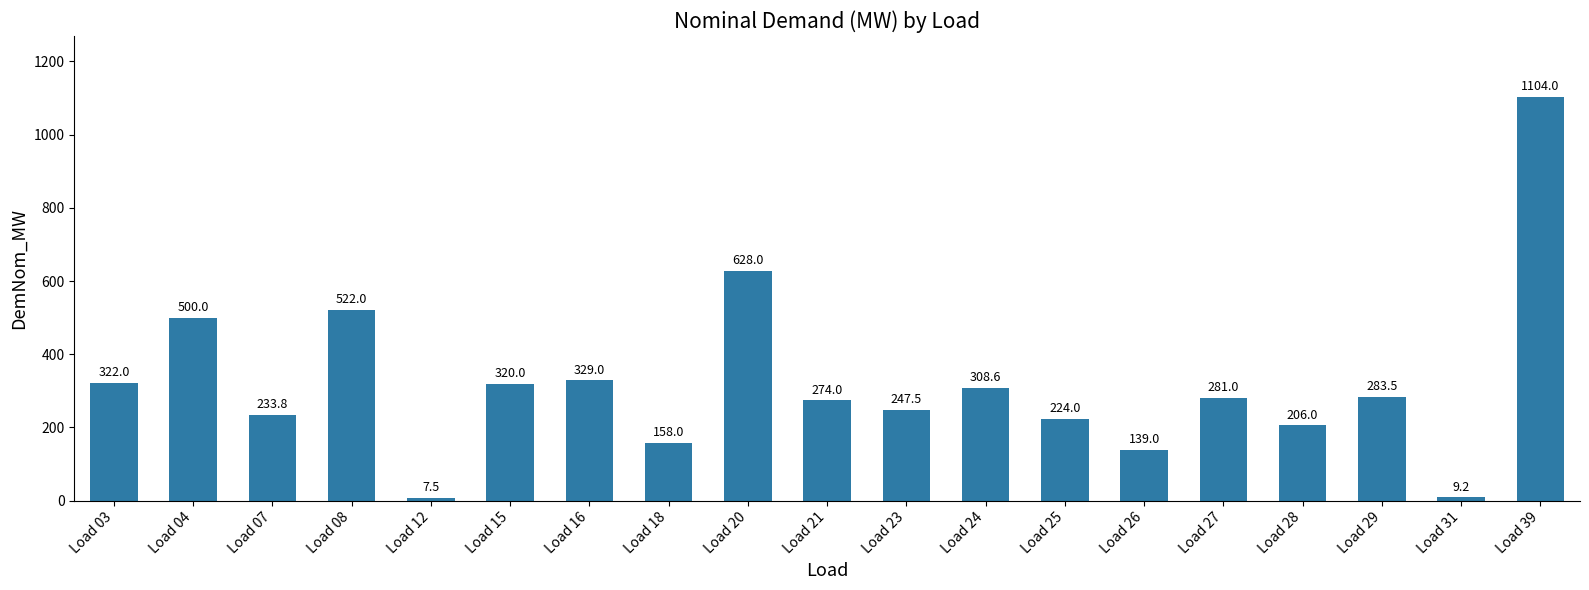

How many bars are there in total?

19